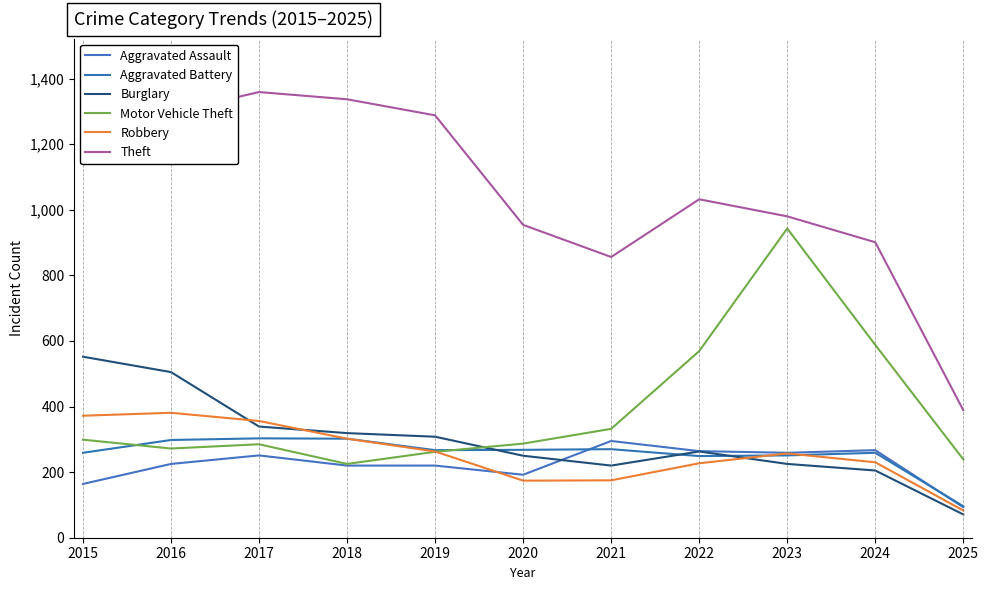

Which series has the widest spread of values?

Theft